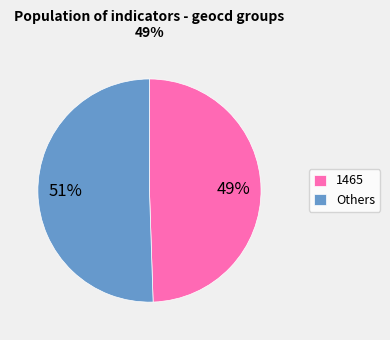

Count the number of slices in the pie.

2